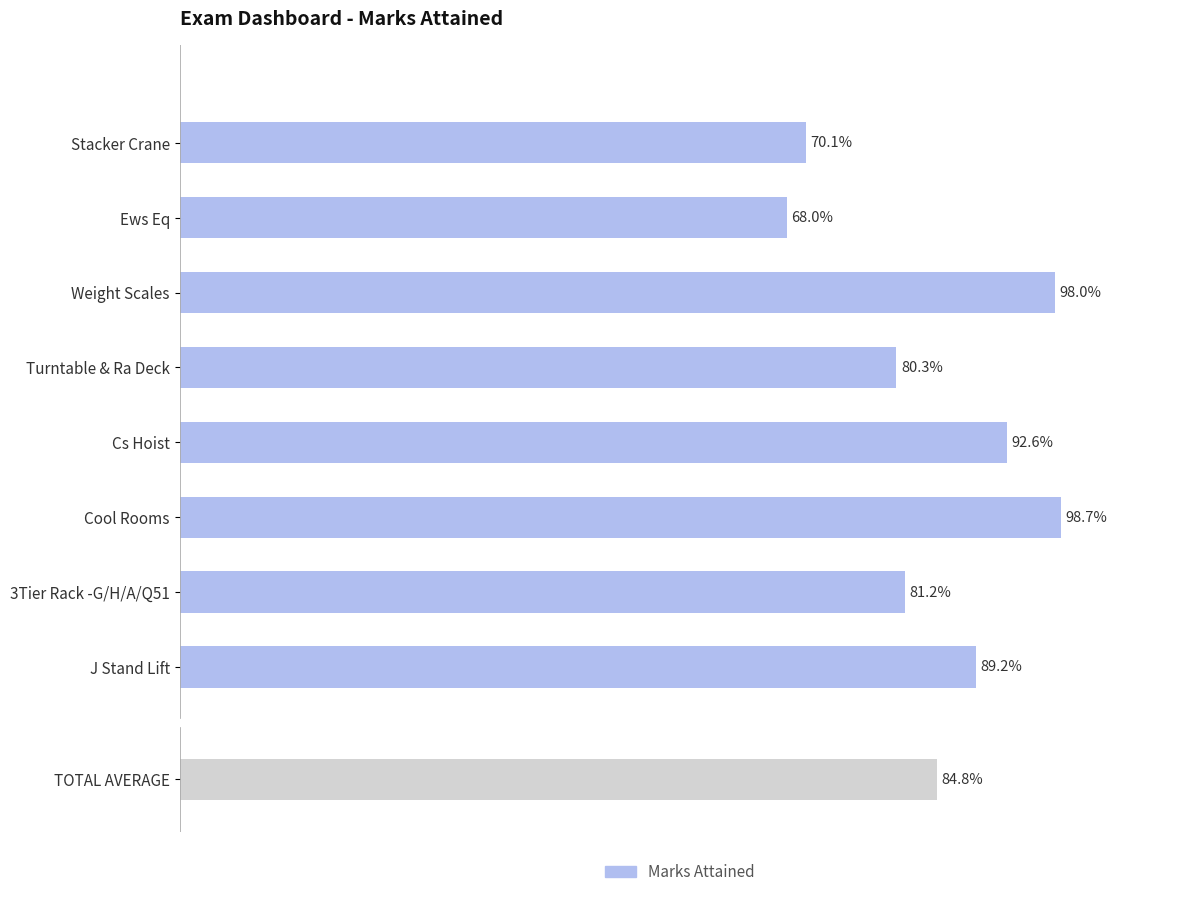

Are the bars grouped side by side (vs. stacked)?

No